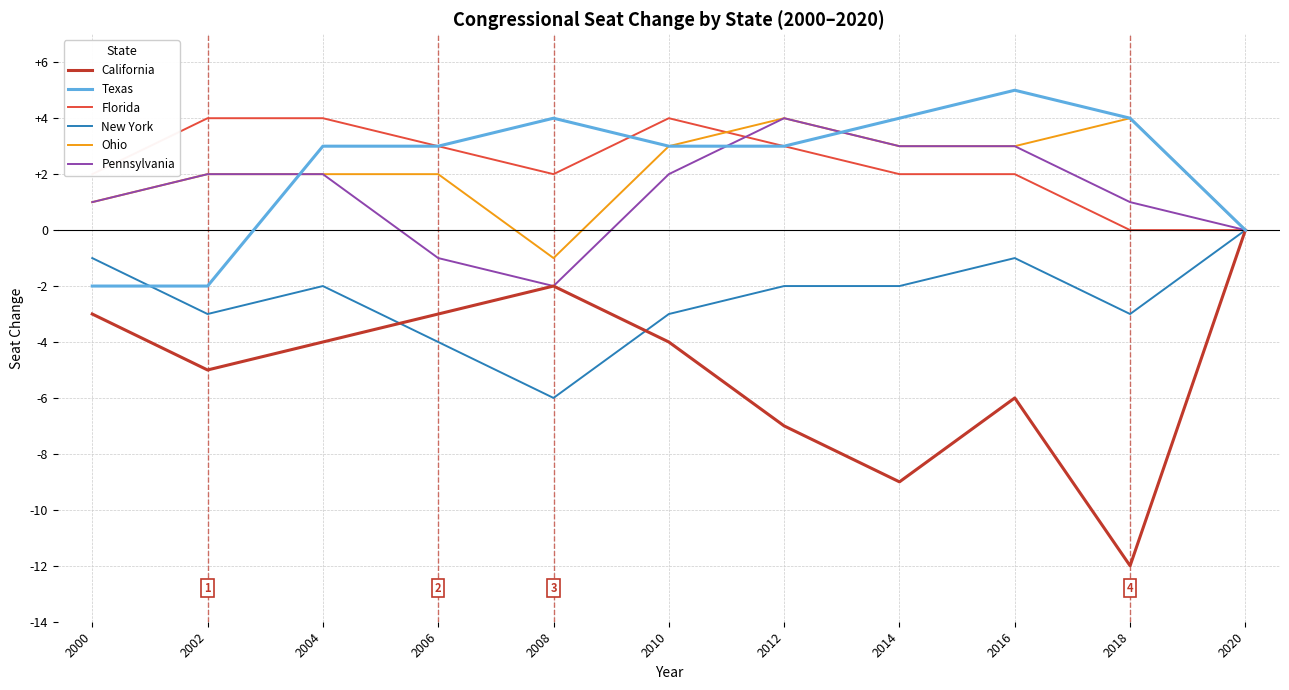

Is it true that Texas equals 3 at 2010?

True